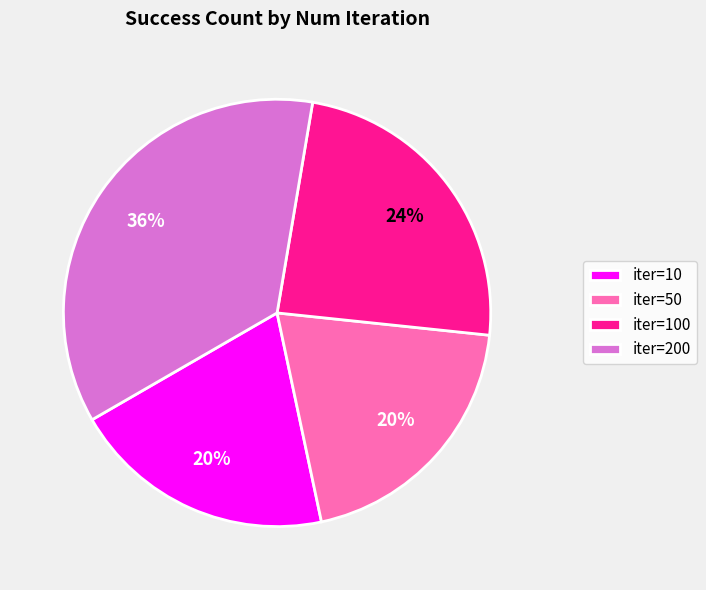

To the nearest percent, what percentage of the pie is iter=50?

20%